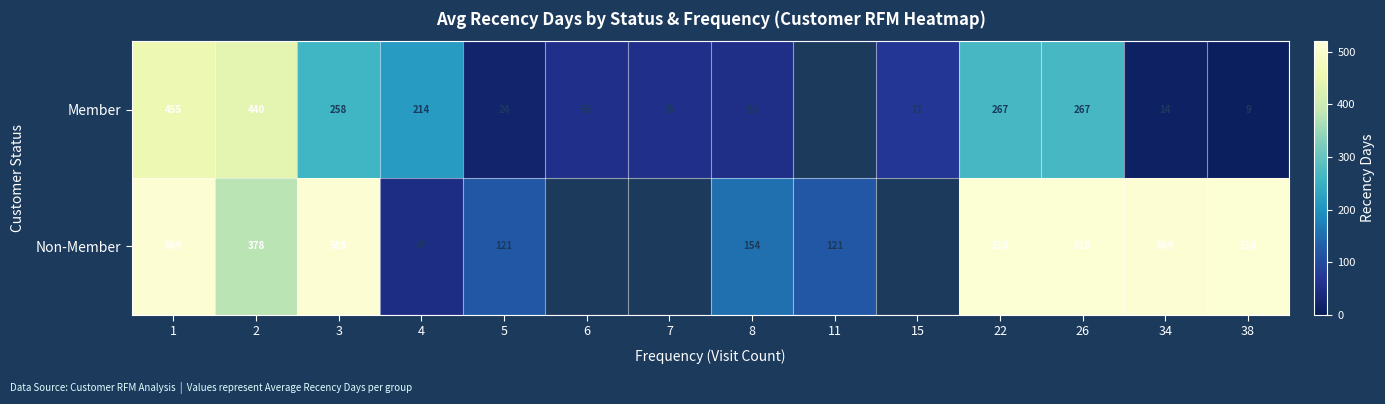

Which series changed the most between 3 and 5?

Non-Member